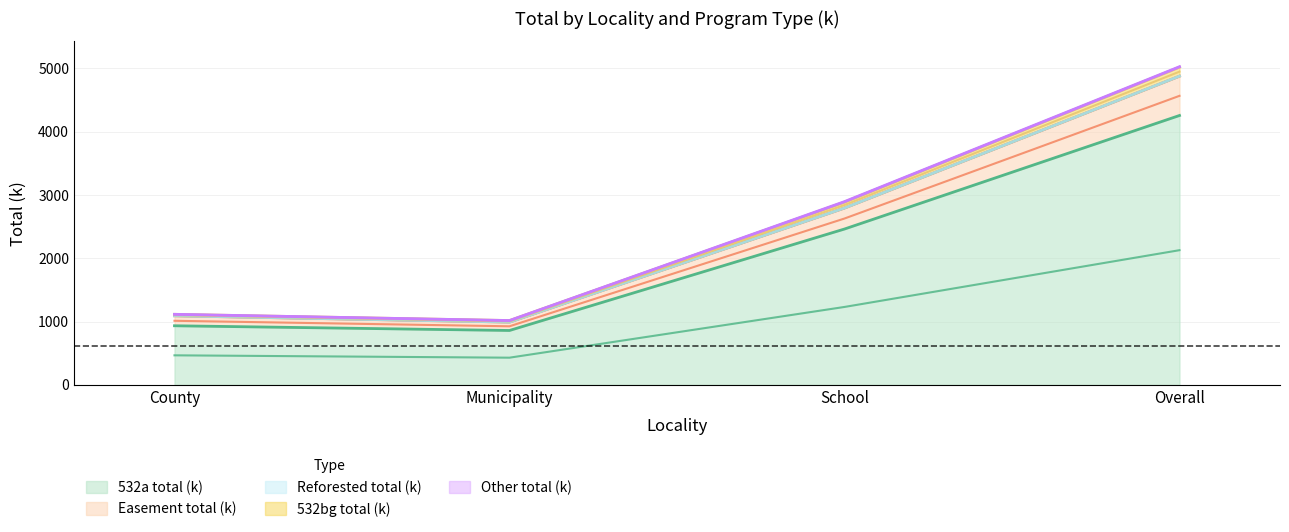

In 532a total (k), how many points are lower than both neighbors (excluding endpoints)?

1